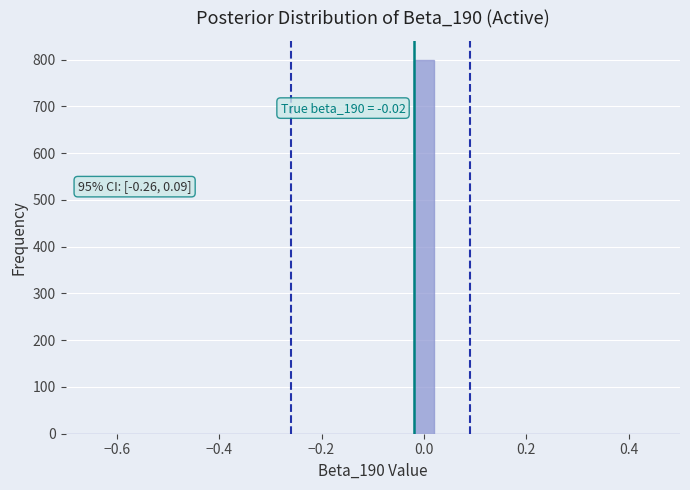

Read against the x-axis, roughly where is the centre of the tallest bar?

0.00